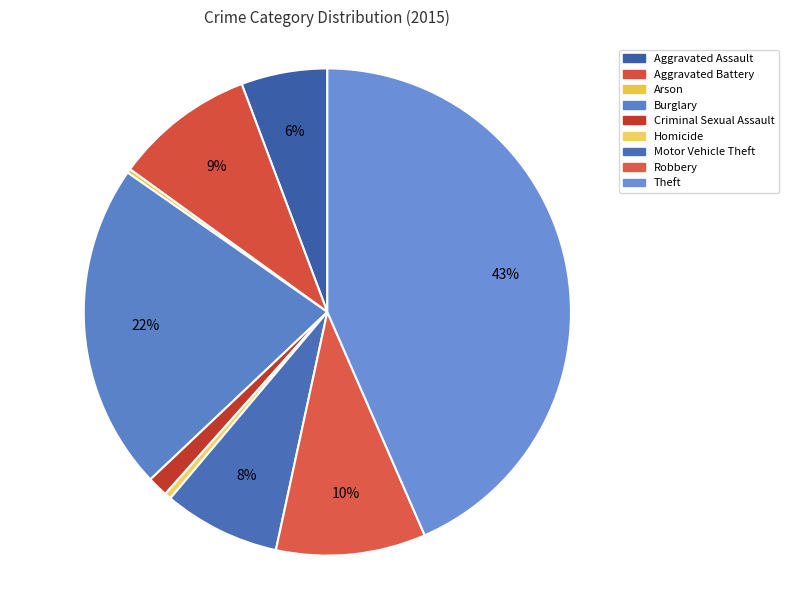

What is the largest slice in the pie chart?

Theft